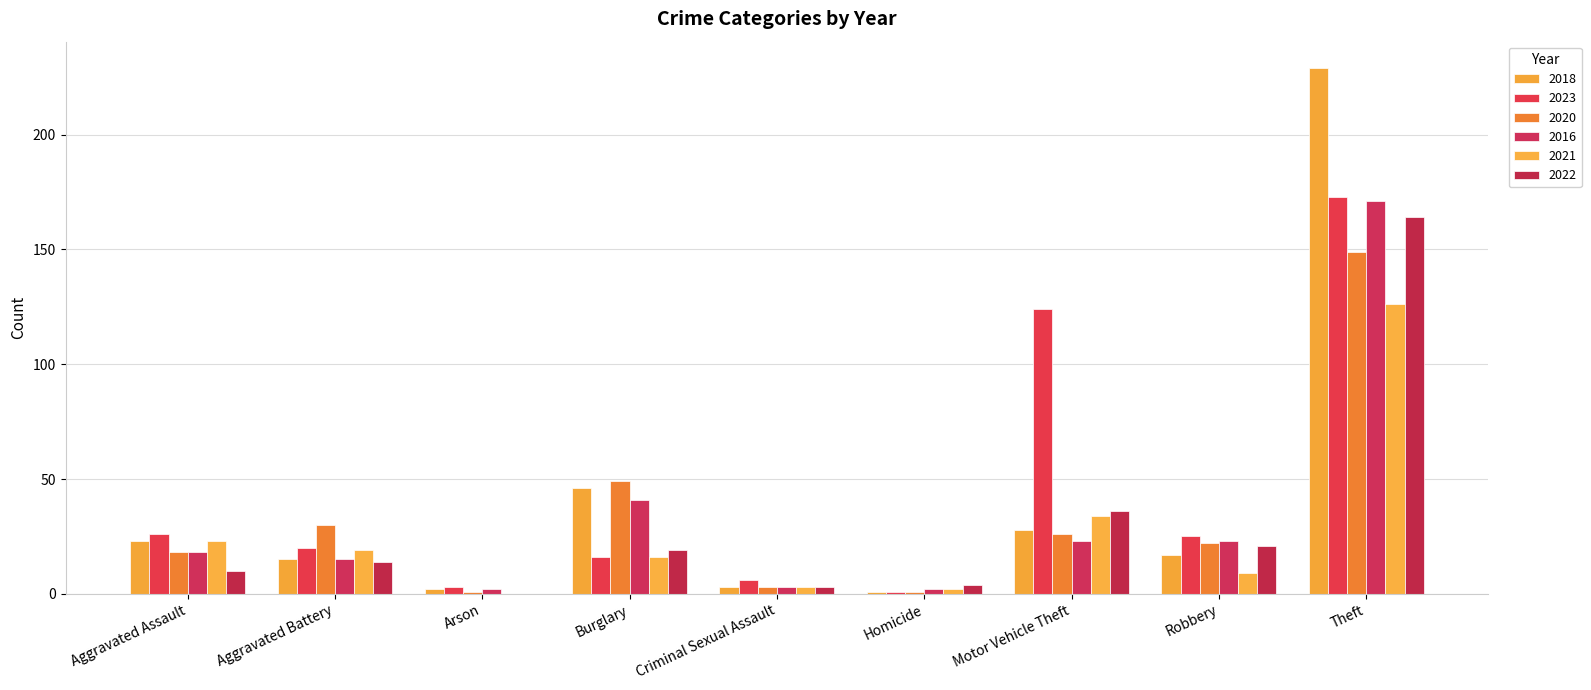

Between Criminal Sexual Assault and Aggravated Assault, which is larger?

Aggravated Assault